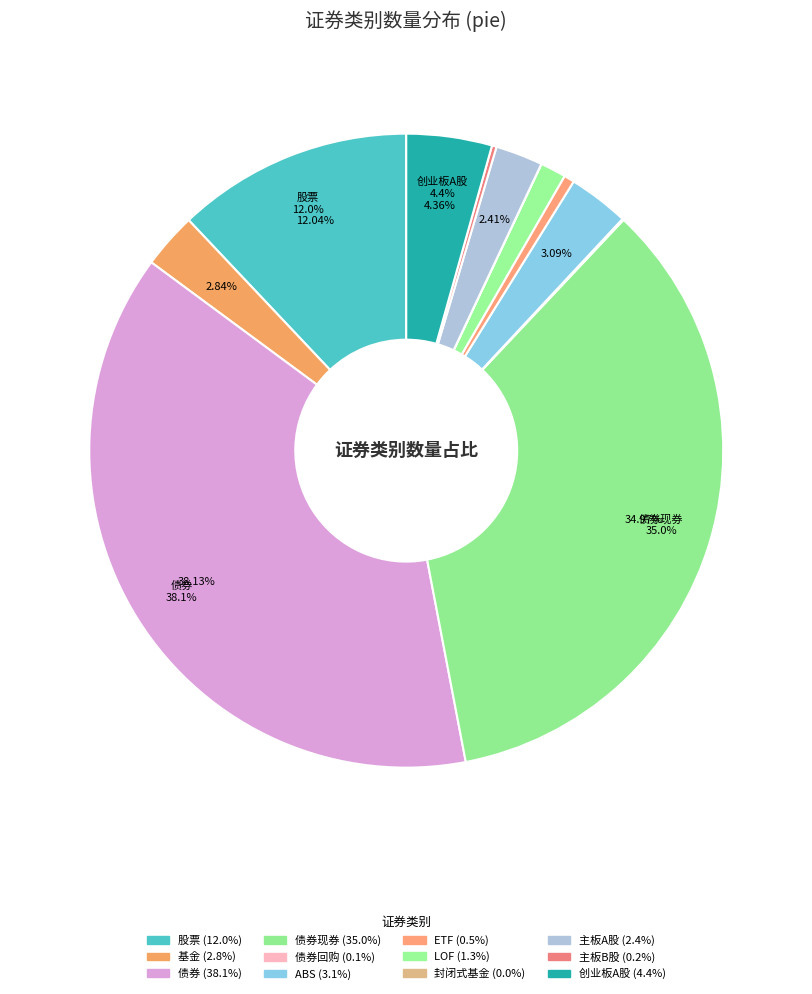

How many segments does this pie chart have?

12